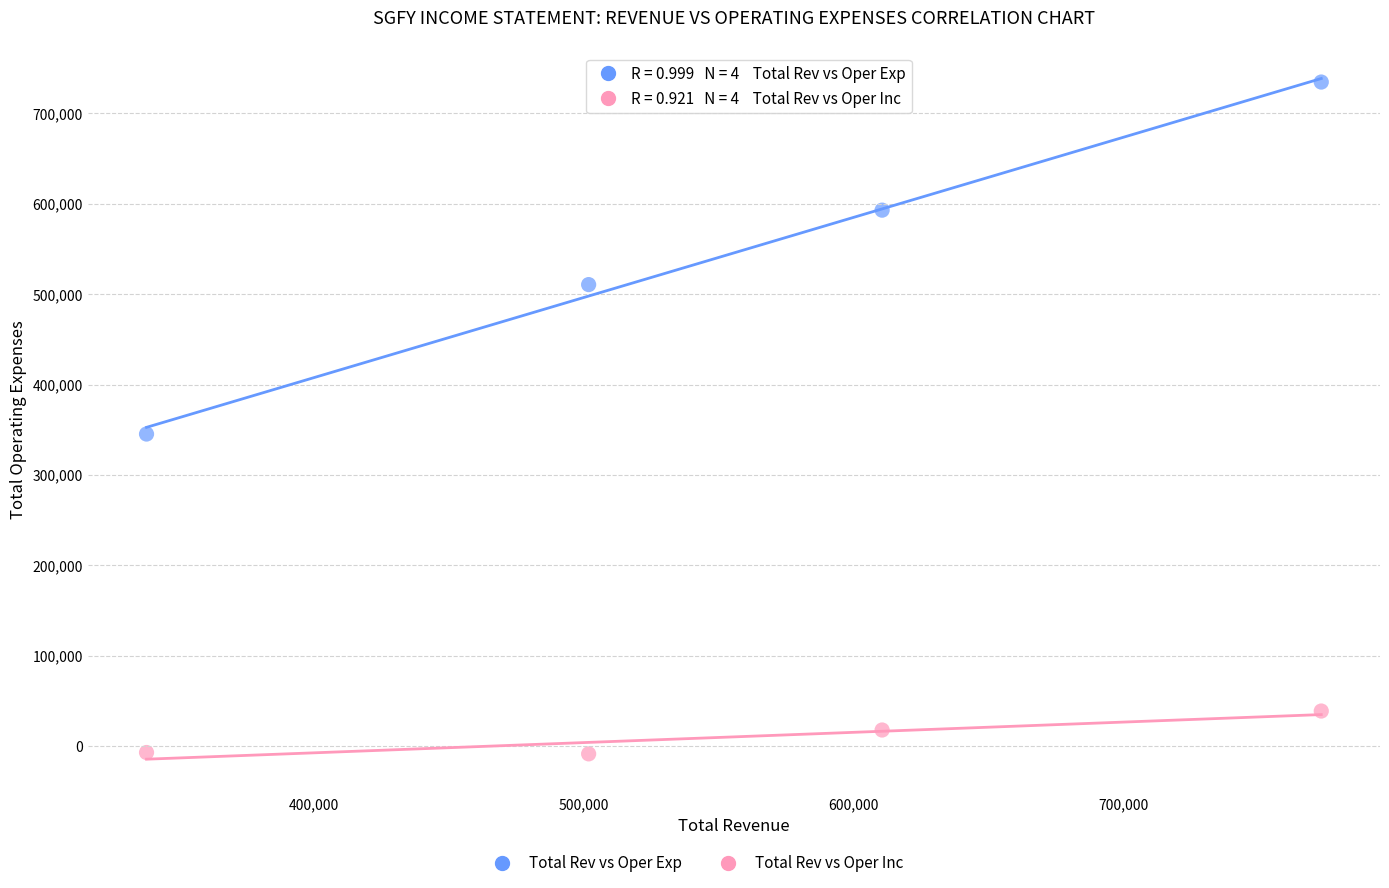

Across all data points, what is the average X value?

555925